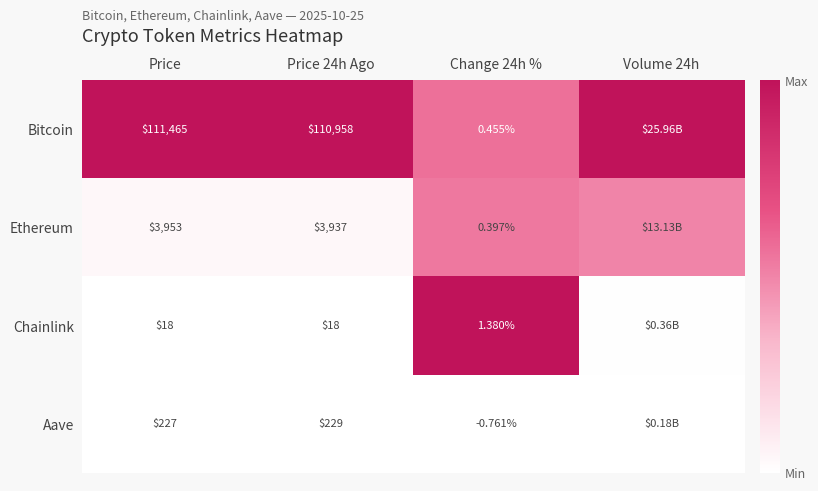

Which has a higher value, Price or Change 24h %?

Price